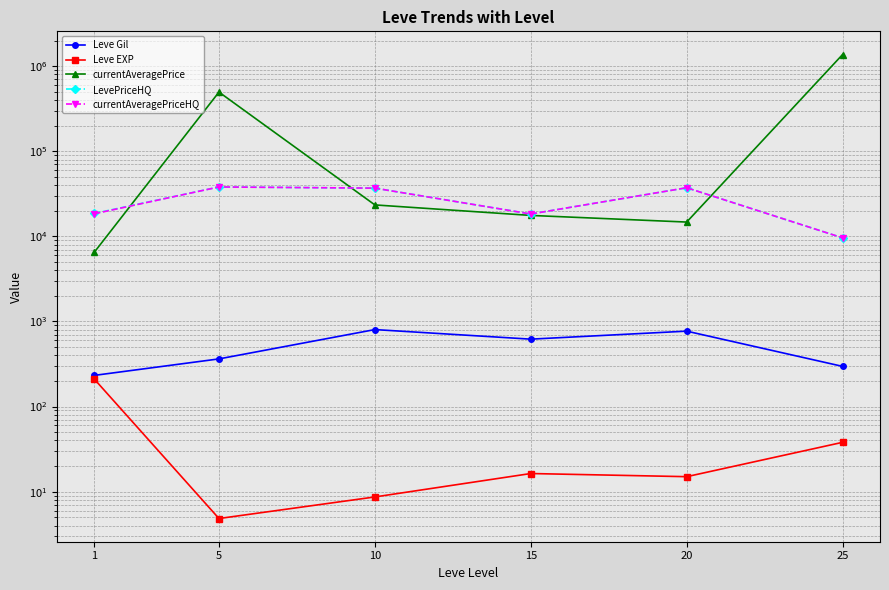

What is the greatest value displayed?

1372473.7